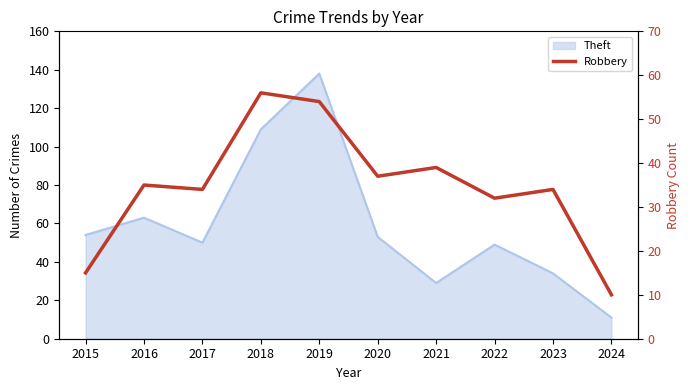

Reading left to right, what are all the values shown in this chart?

2015=15	2016=35	2017=34	2018=56	2019=54	2020=37	2021=39	2022=32	2023=34	2024=10